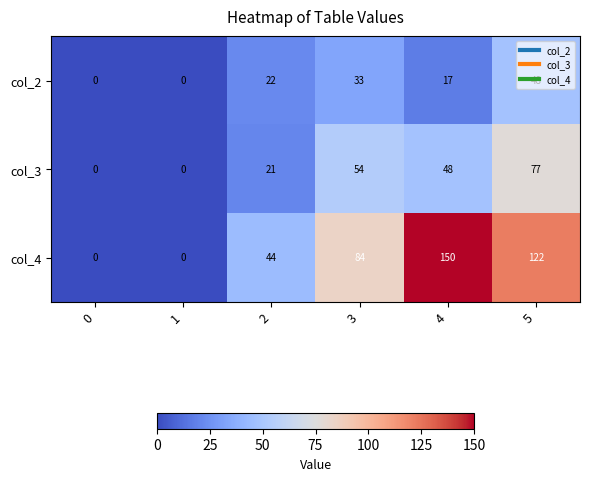

Rank the series at 4 from highest to lowest value.

col_4, col_3, col_2